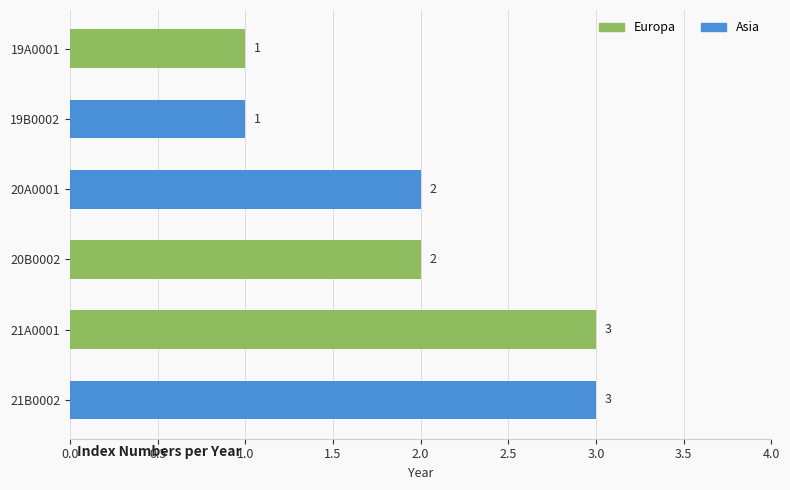

What is the label of the 5th bar from the bottom?

19B0002